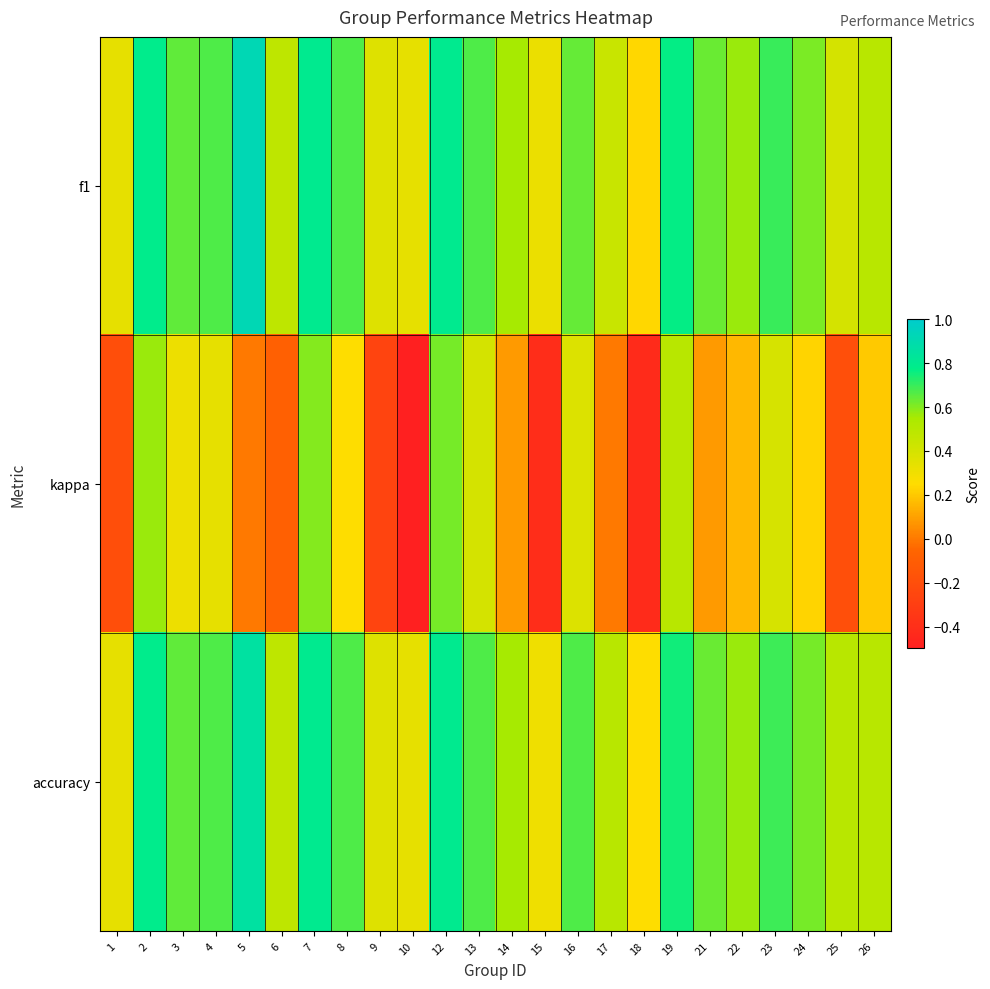

List the series in order of their peak value, highest first.

f1, accuracy, kappa